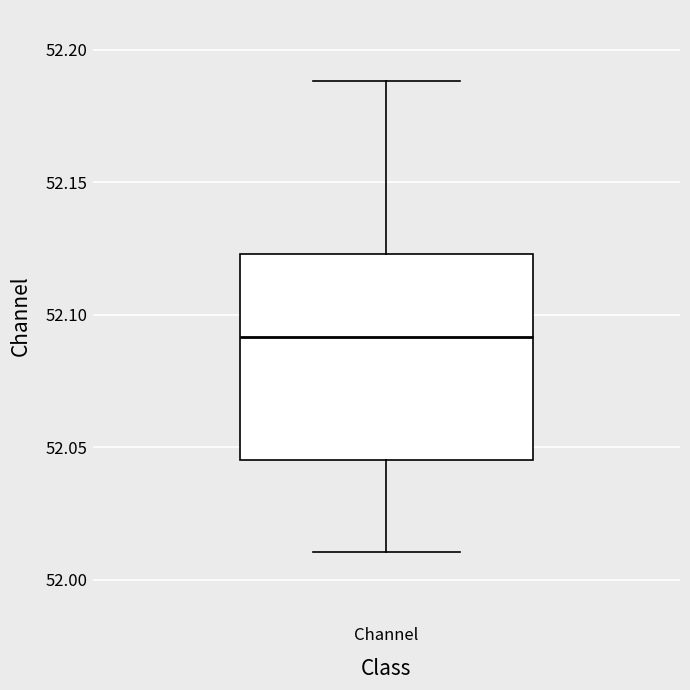

Read this box plot against the y-axis: the position of the median line, the range covered by the box, and the ends of both whiskers. The values are not printed on the chart, so give them approximately, as read against the axis.

median 52.090, box 52.045 to 52.125, whiskers 52.010 to 52.190